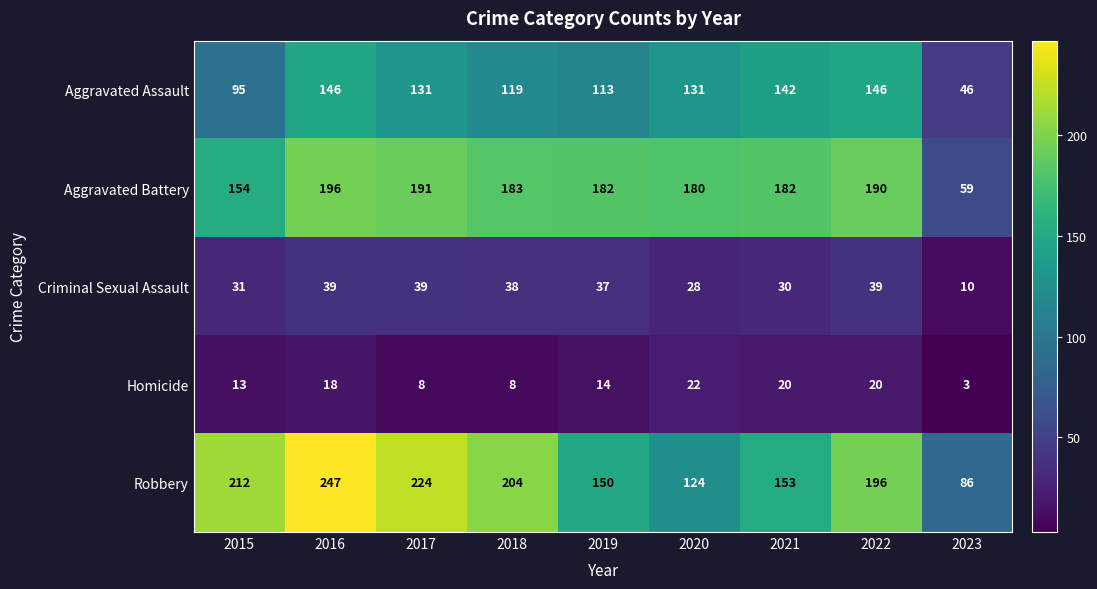

Which series changed the most between 2015 and 2016?

Aggravated Assault